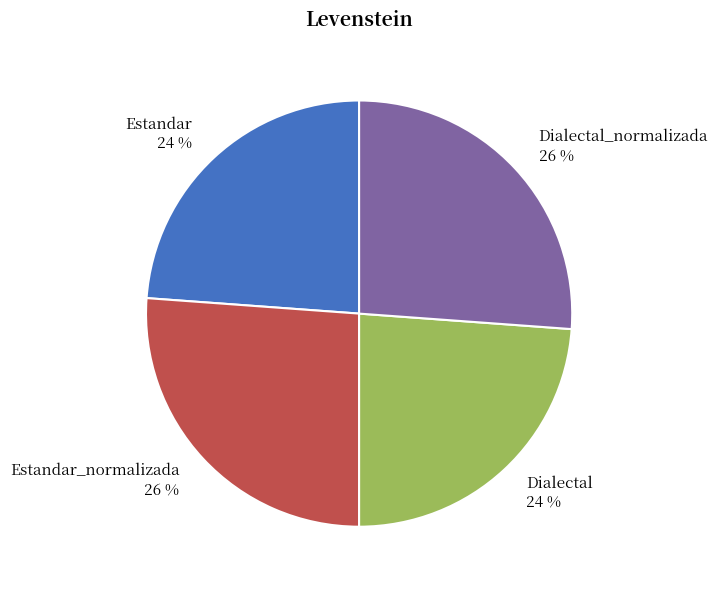

Is there a majority slice in this chart?

No